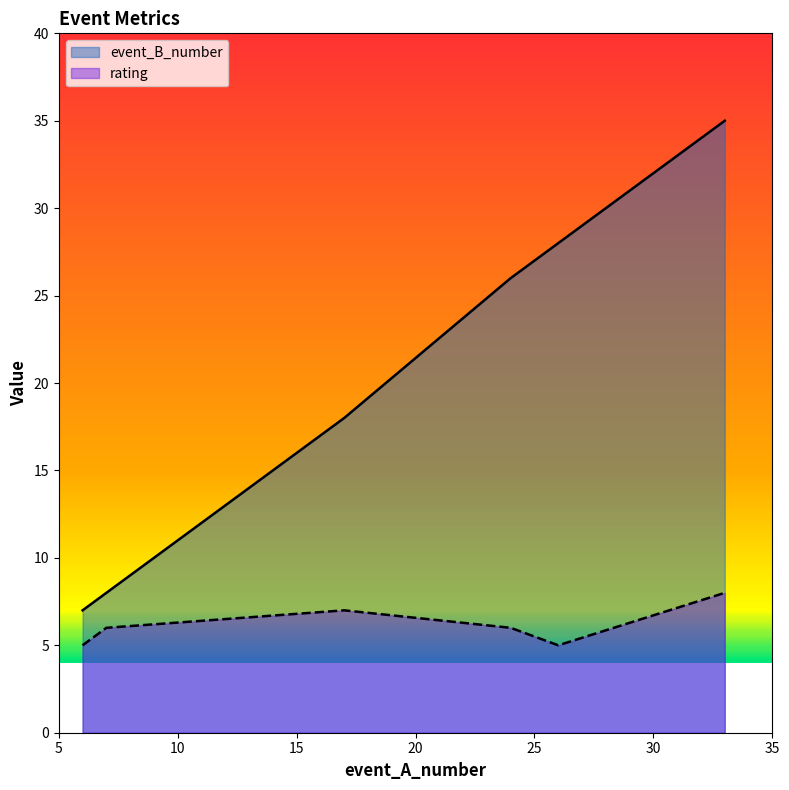

What is the sum of the event_B_number values at 6 and 7?

15